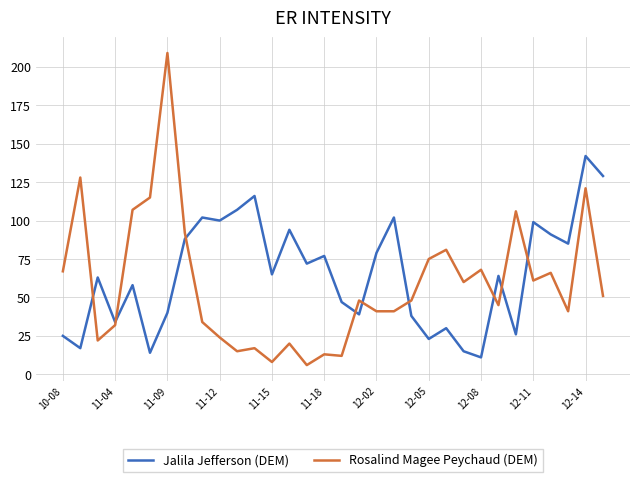

List the series in order of their peak value, lowest first.

Jalila Jefferson (DEM), Rosalind Magee Peychaud (DEM)